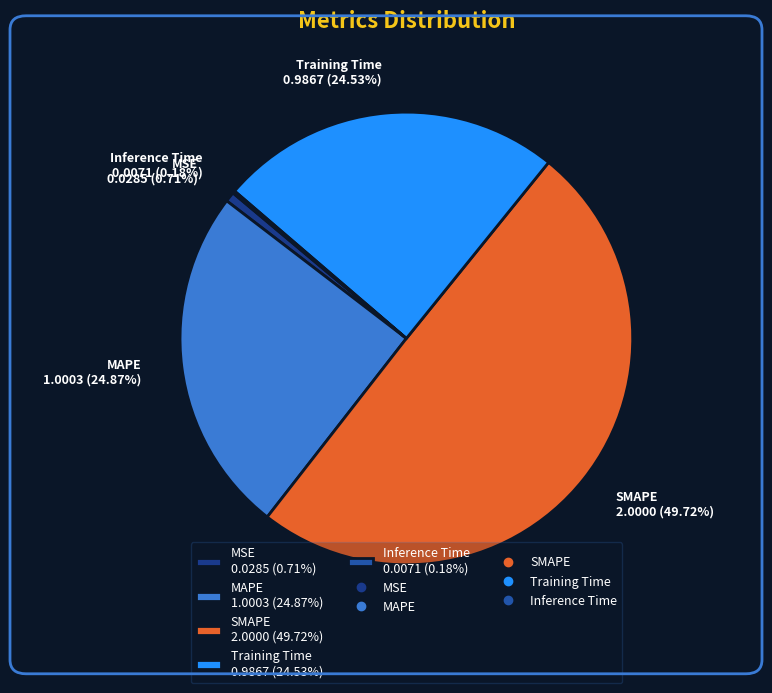

Does MAPE 1.0003 (24.87%) represent more than half of the total?

No